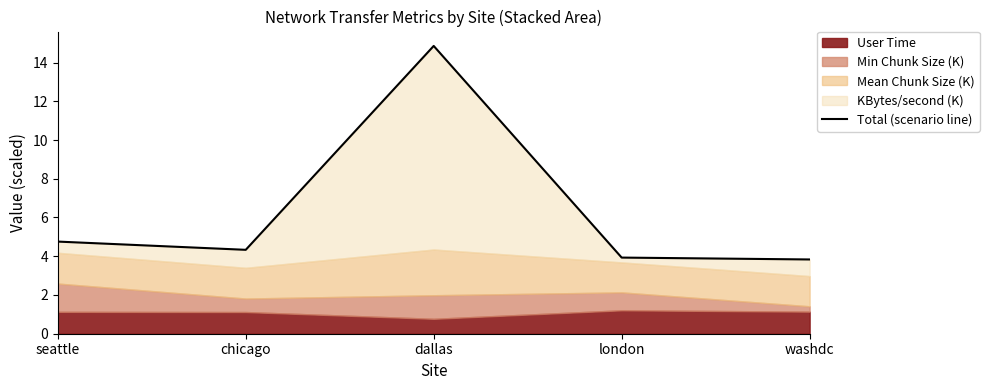

Which category has the highest value across all series?

dallas